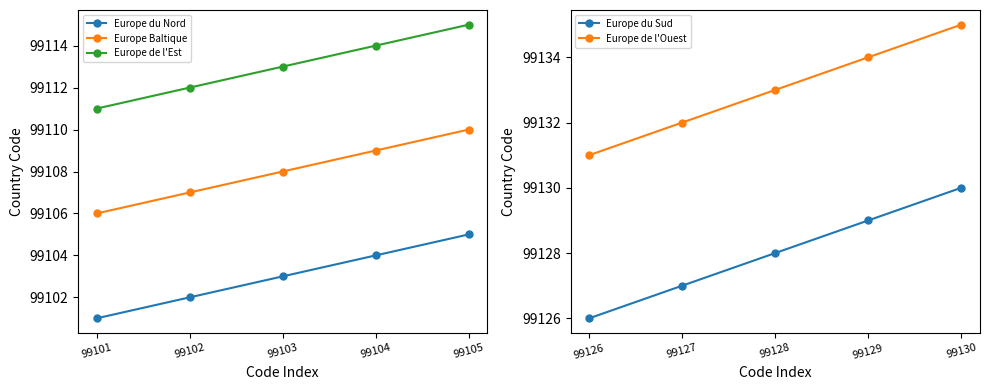

Is the value of Europe Baltique at 99103 greater than the value of Europe du Nord at 99101?

Yes